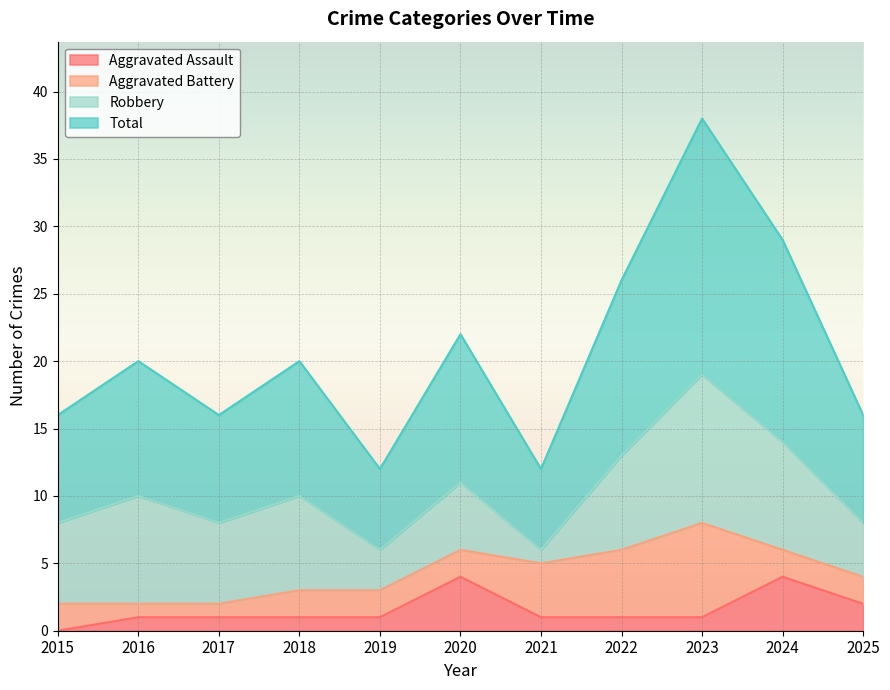

Count the number of categories in the chart.

11